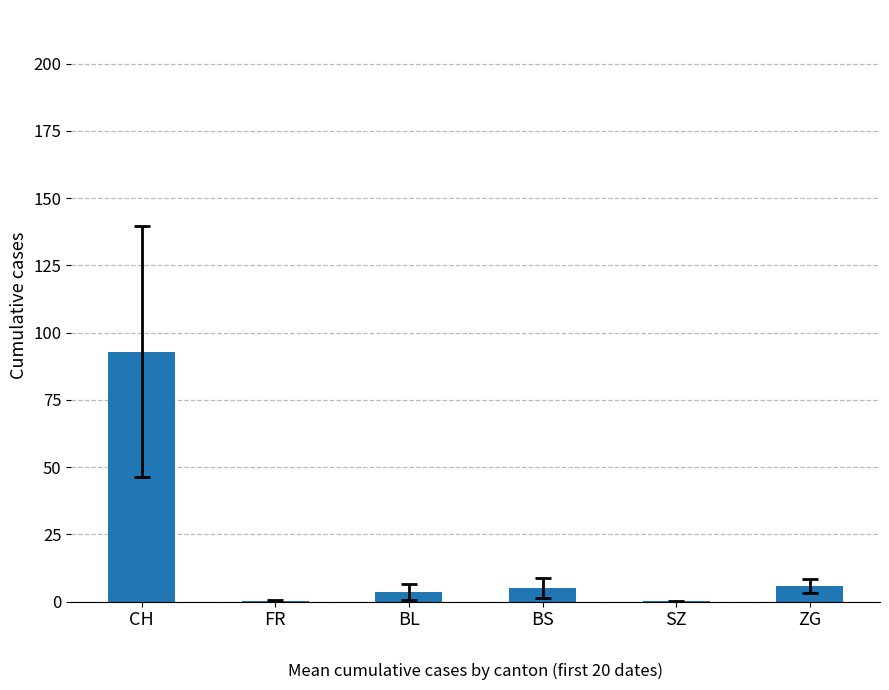

Count the number of data series in this chart.

1